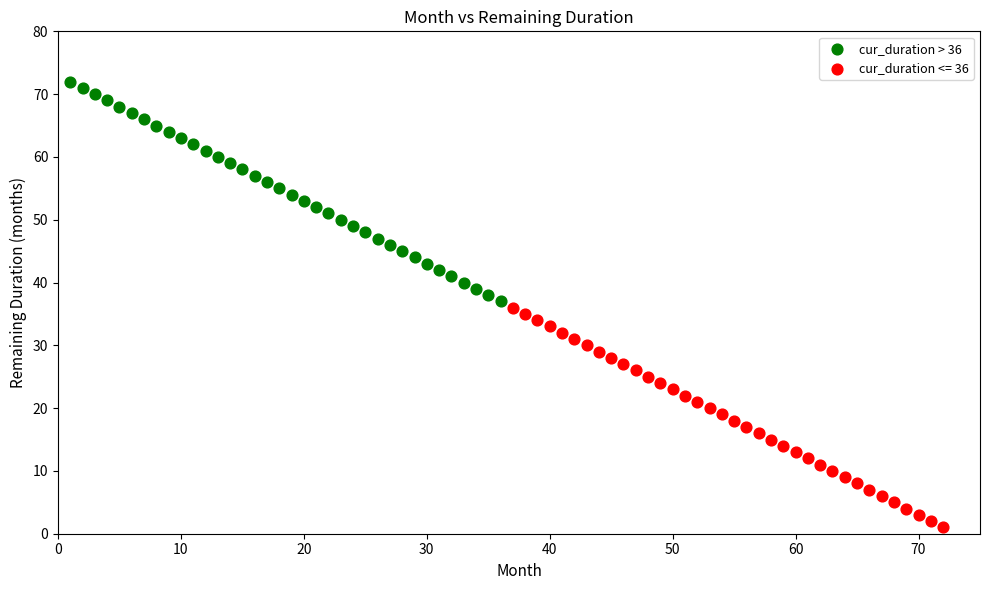

Which series contains the lowest Y value?

cur_duration <= 36